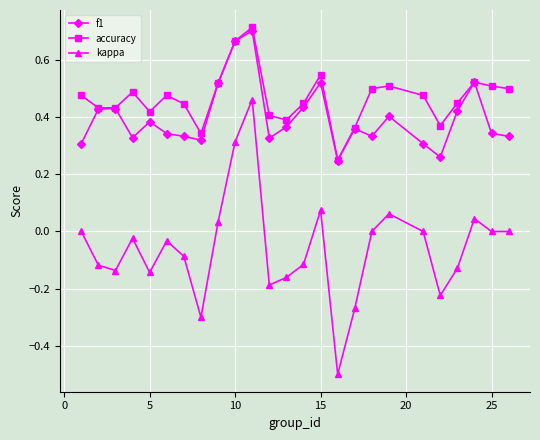

What is the lowest value of the kappa series?

-0.5